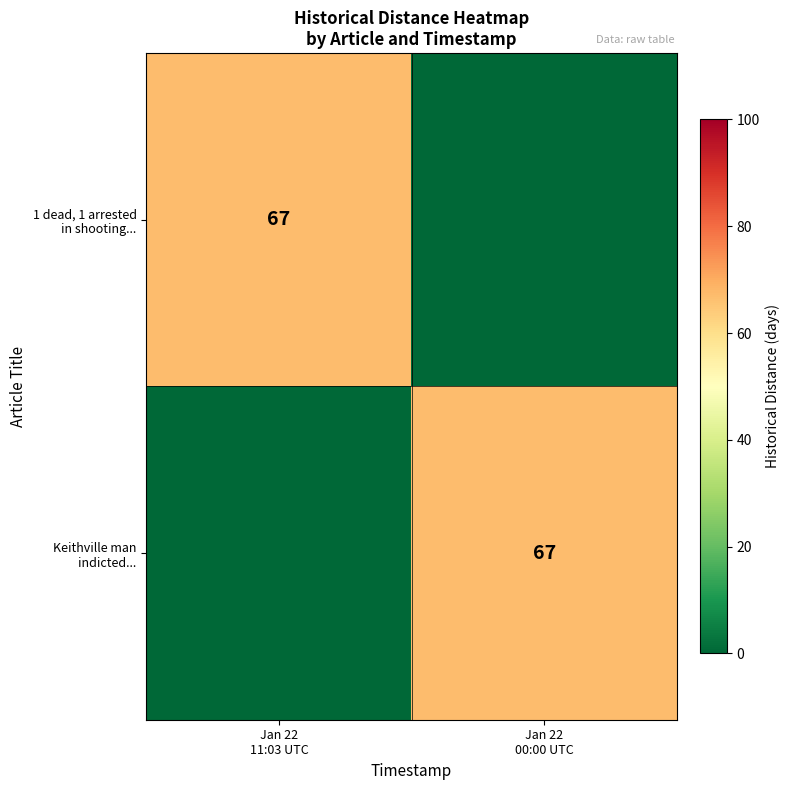

Count the Keithville man indicted... values in the range 0 to 67.

2